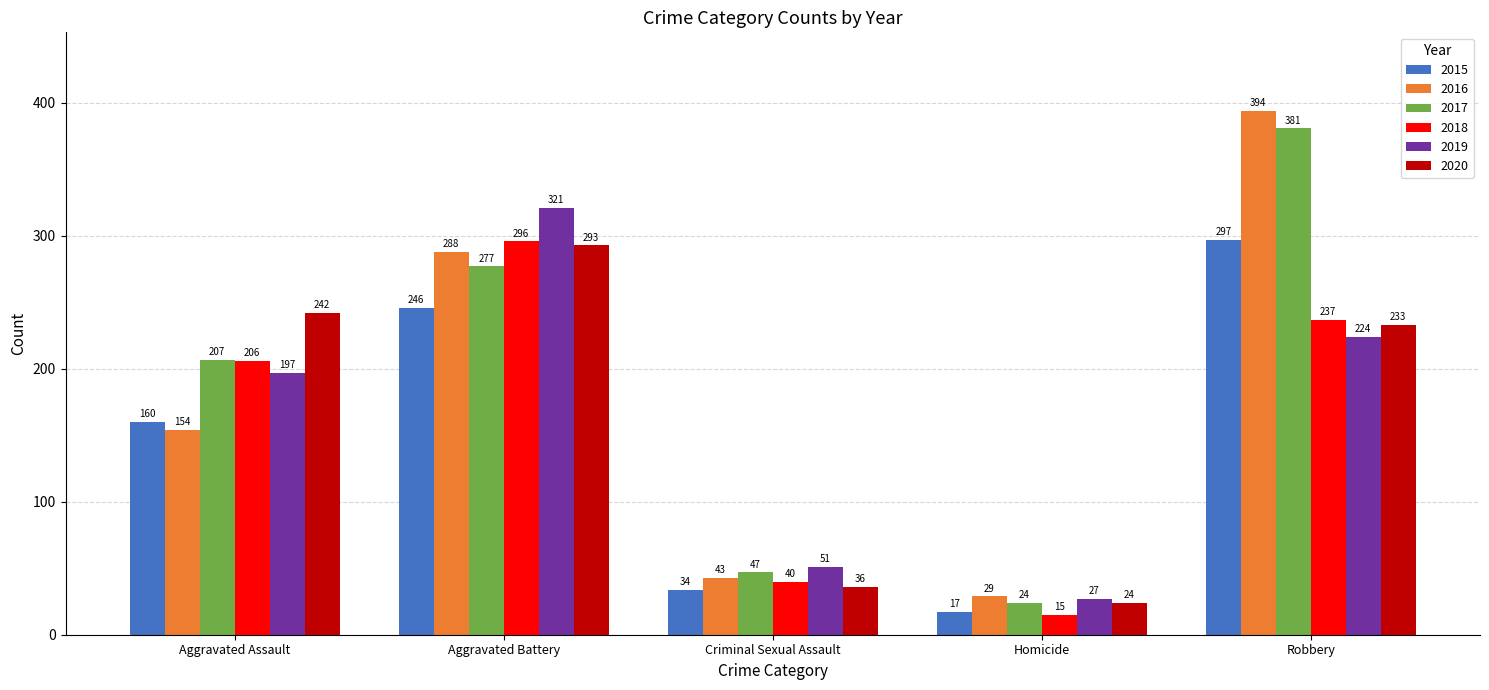

Read the 2016 value at Aggravated Assault, to the nearest 10.

150